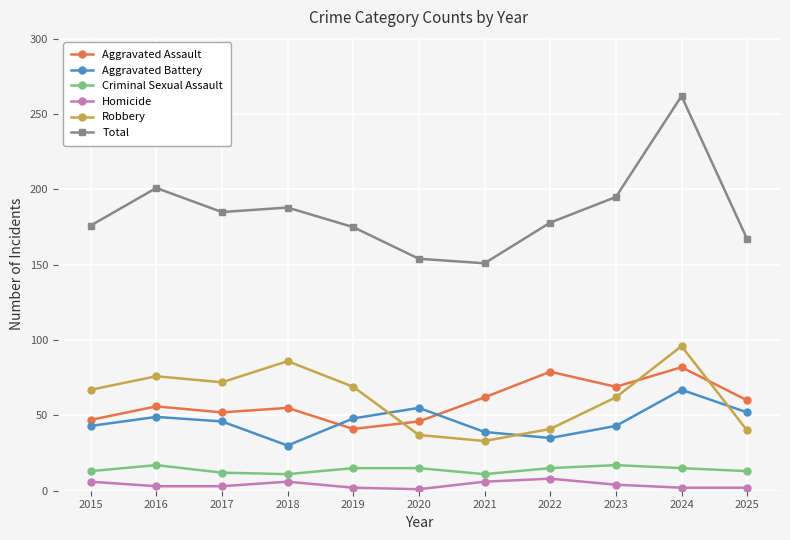

Is it true that Aggravated Assault equals 22 at 2019?

False